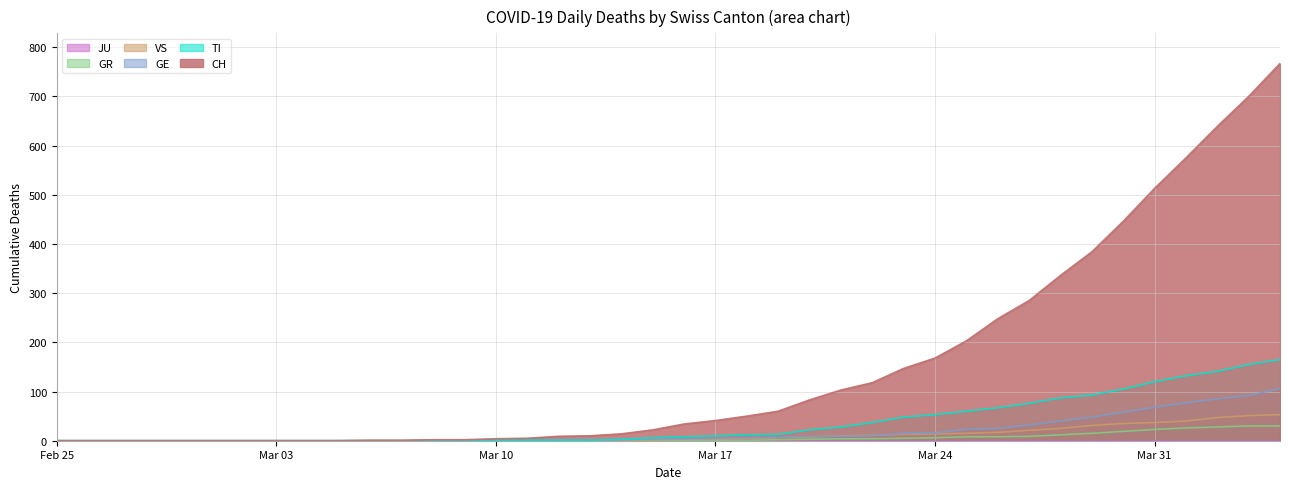

What position from the left is 2020-03-19?

24